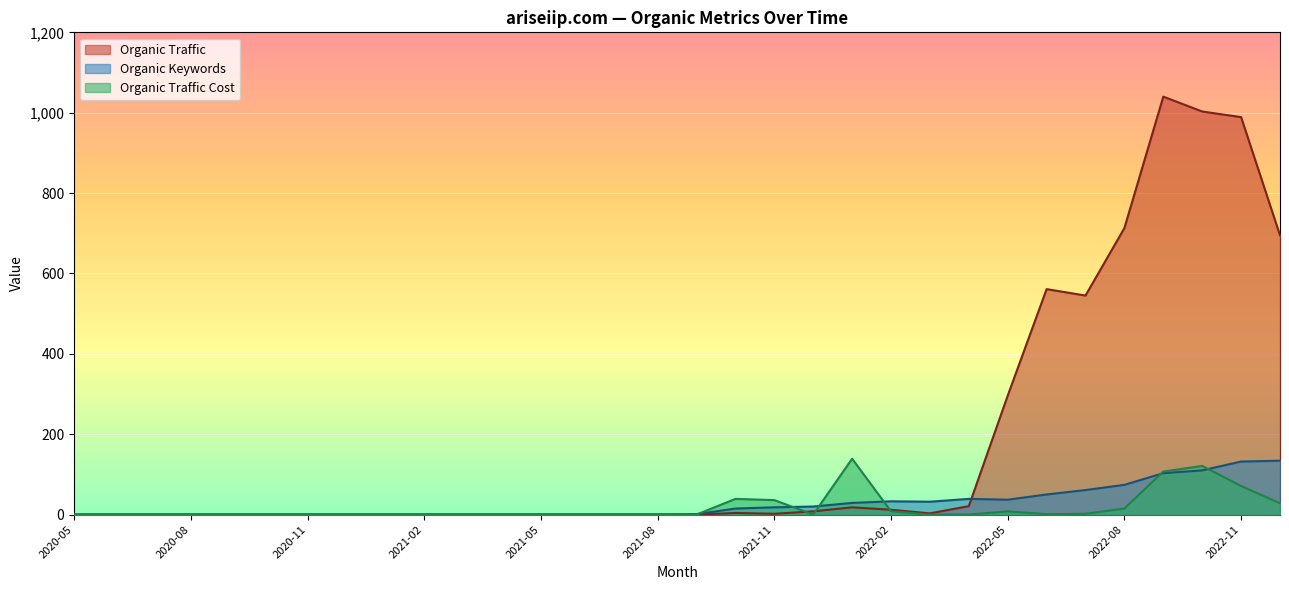

Reading right to left, transcribe all the data shown in this chart.

Organic Traffic: 695	989	1003	1040	713	545	561	296	21	3	12	18	8	2	4	0	0	0	0	0	0	0	0	0	0	0	0	0	0	0	0	0
Organic Keywords: 134	132	110	103	74	61	50	37	39	32	33	29	20	18	15	1	0	0	0	0	0	0	0	0	0	0	0	0	0	0	0	0
Organic Traffic Cost: 28	71	121	107	15	2	1	8	0	0	8	139	0	36	39	0	0	0	0	0	0	0	0	0	0	0	0	0	0	0	0	0